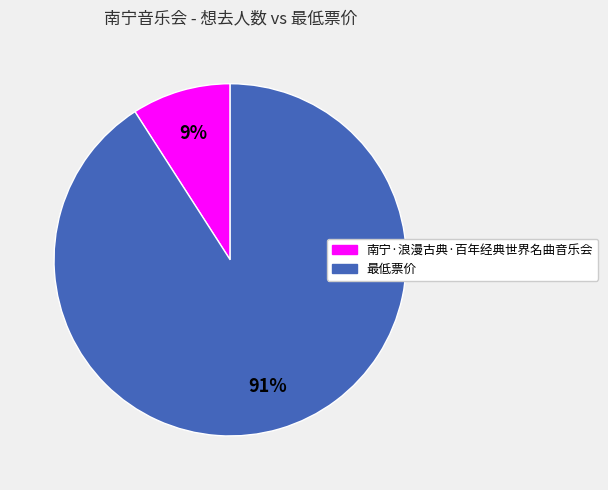

Is the sum of 最低票价 and 南宁·浪漫古典·百年经典世界名曲音乐会 greater than half?

Yes